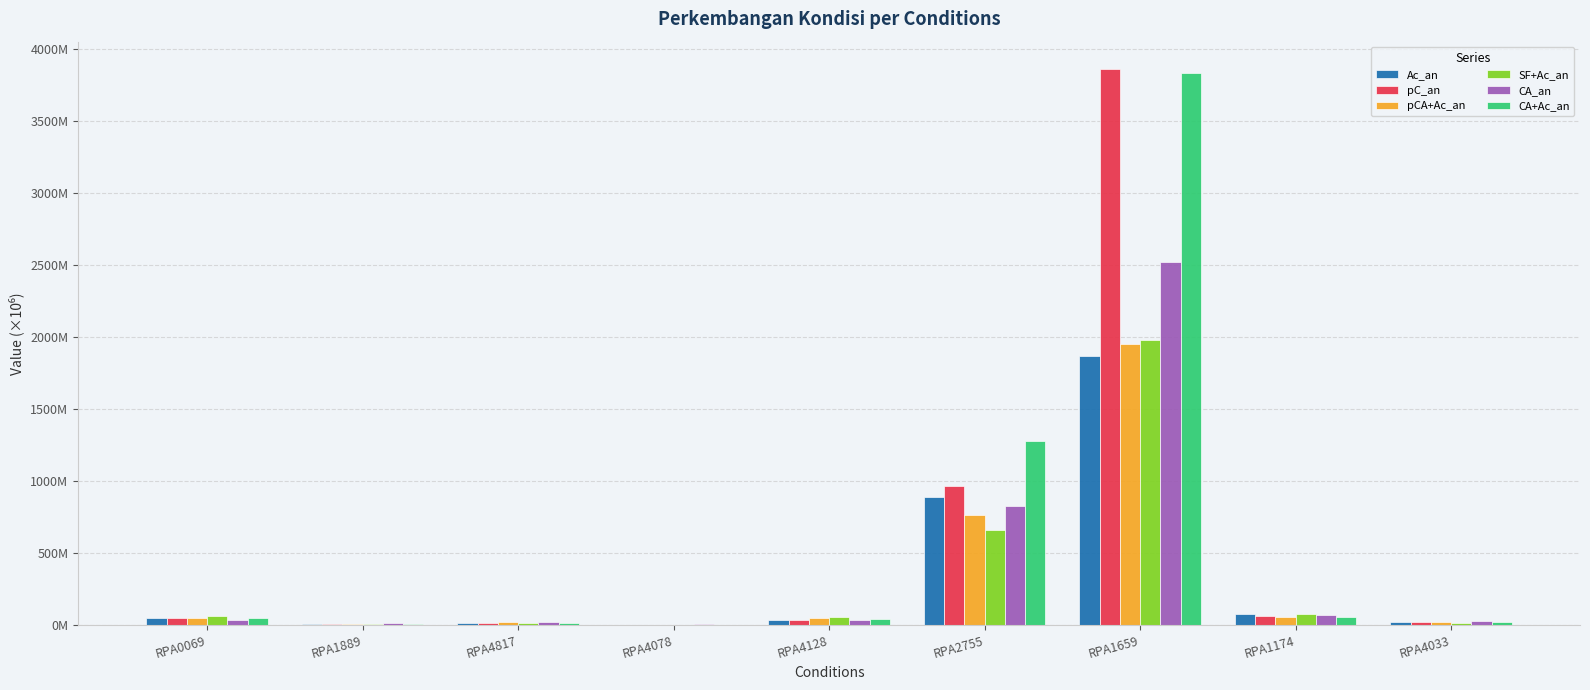

Which label corresponds to the largest value in the chart?

RPA1659